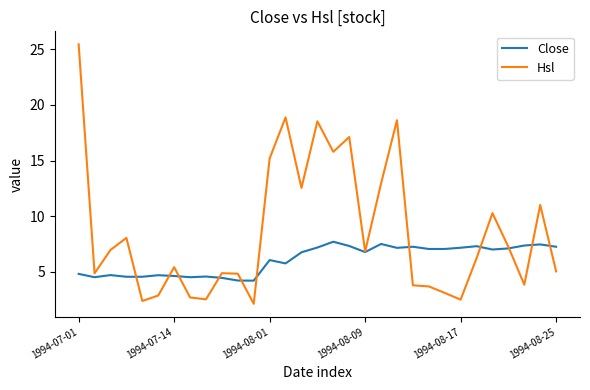

What is the maximum value shown in the chart?

25.5